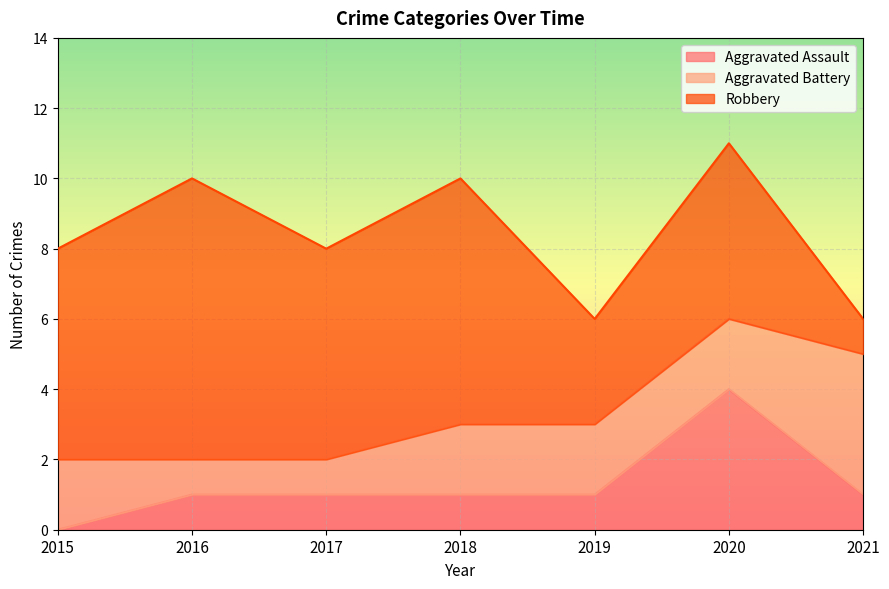

Which series has the largest range (max minus min)?

Robbery